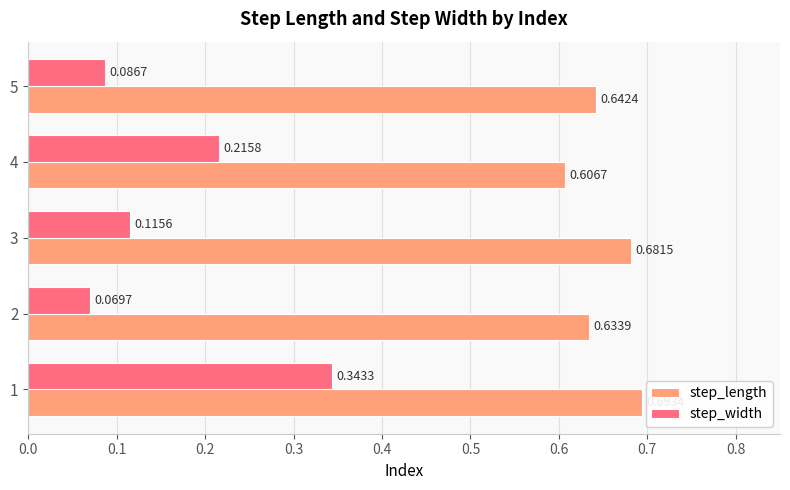

What is the sum of all step_width values?

0.8